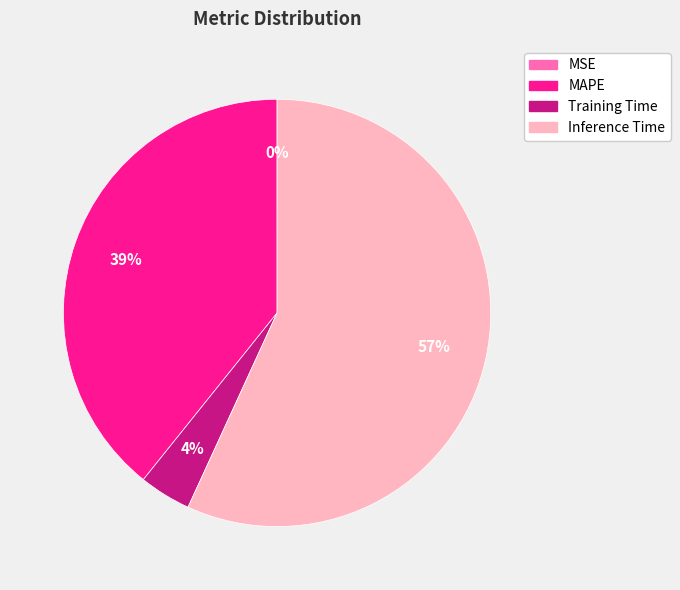

To the nearest percent, what is the combined percentage of Inference Time and Training Time?

61%